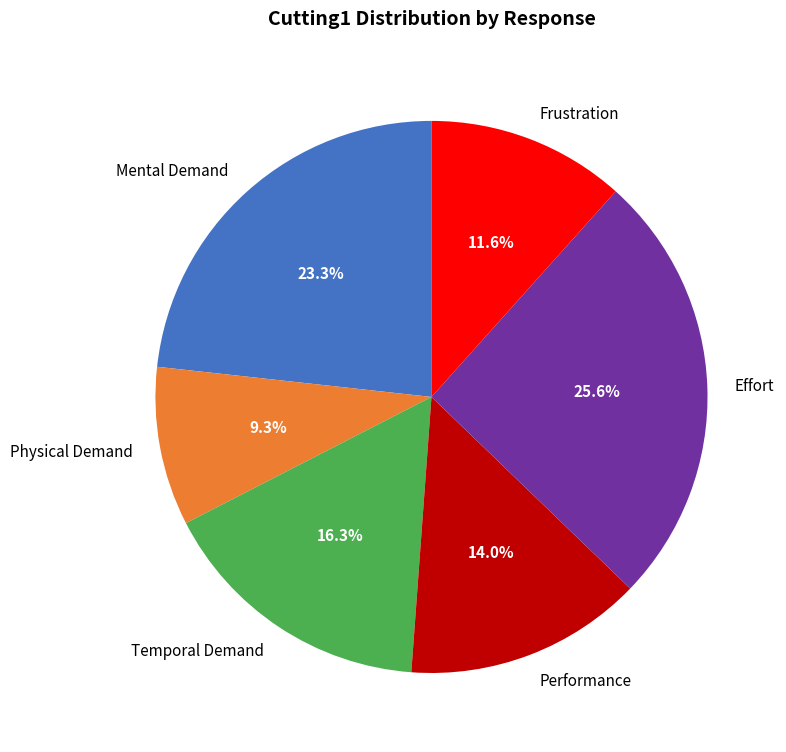

Is it true that Physical Demand is 1% of the pie?

False